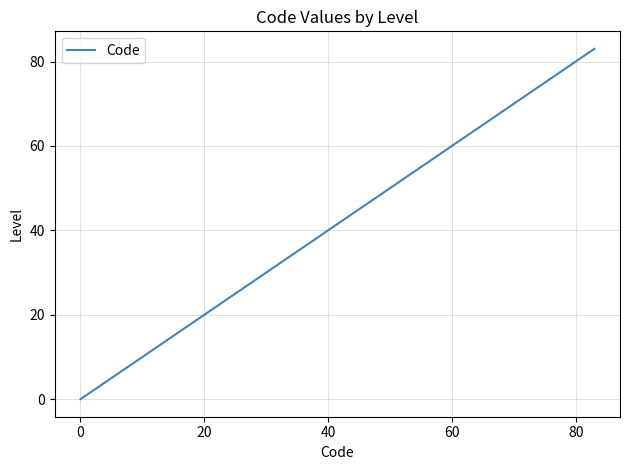

What is the maximum value shown in the chart?

83